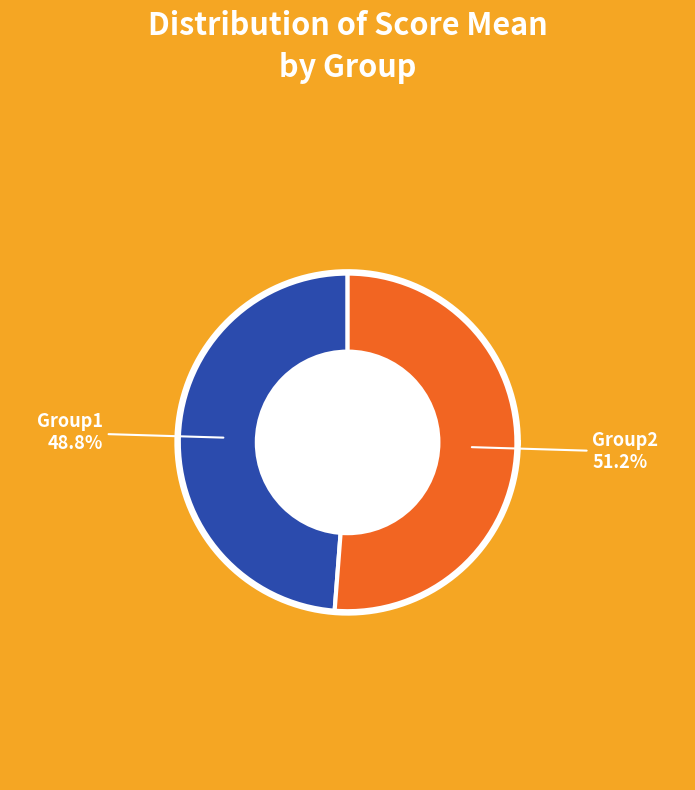

Which slice is the smallest?

Group1